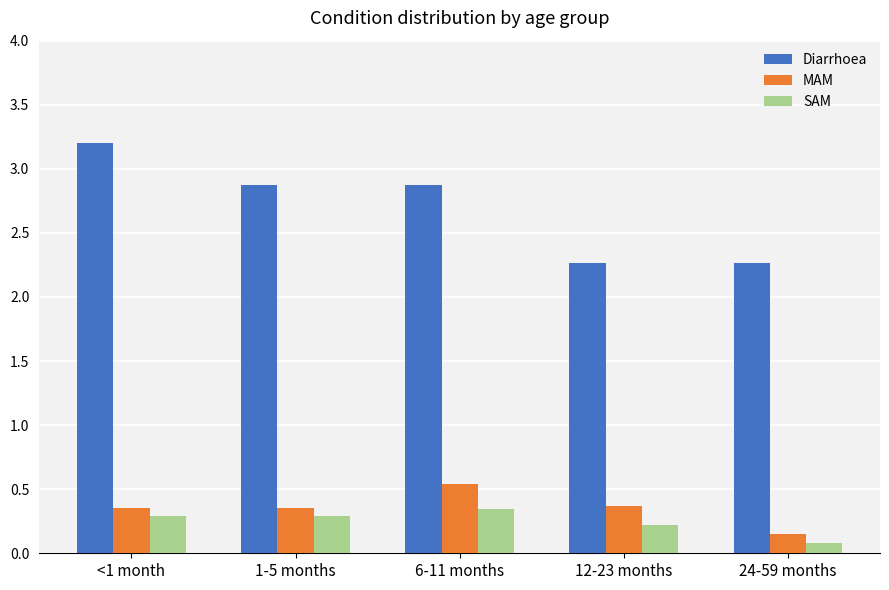

What is the average value of the Diarrhoea series?

2.7